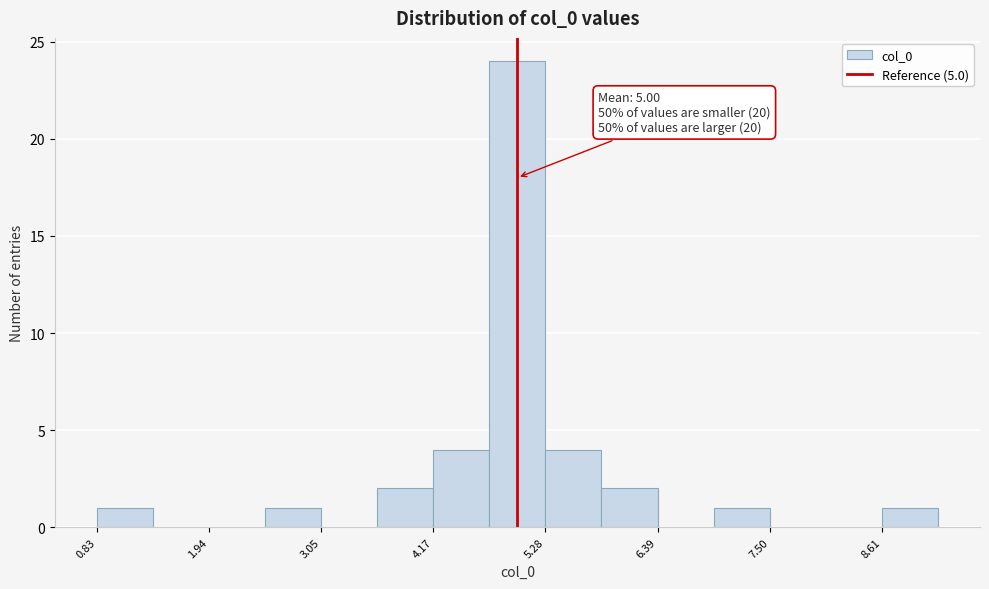

Around what value on the x-axis is the tallest bar? Give the approximate position of its centre, as read against the axis.

5.0